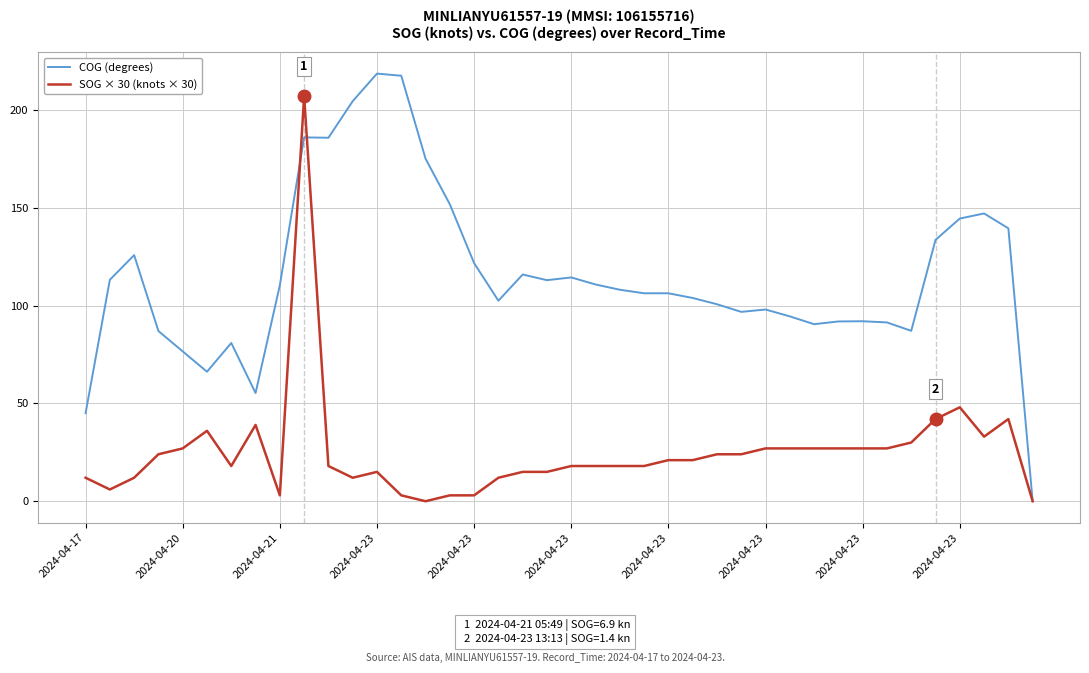

Rank the series by their average value, from highest to lowest.

COG (degrees), SOG × 30 (knots × 30)